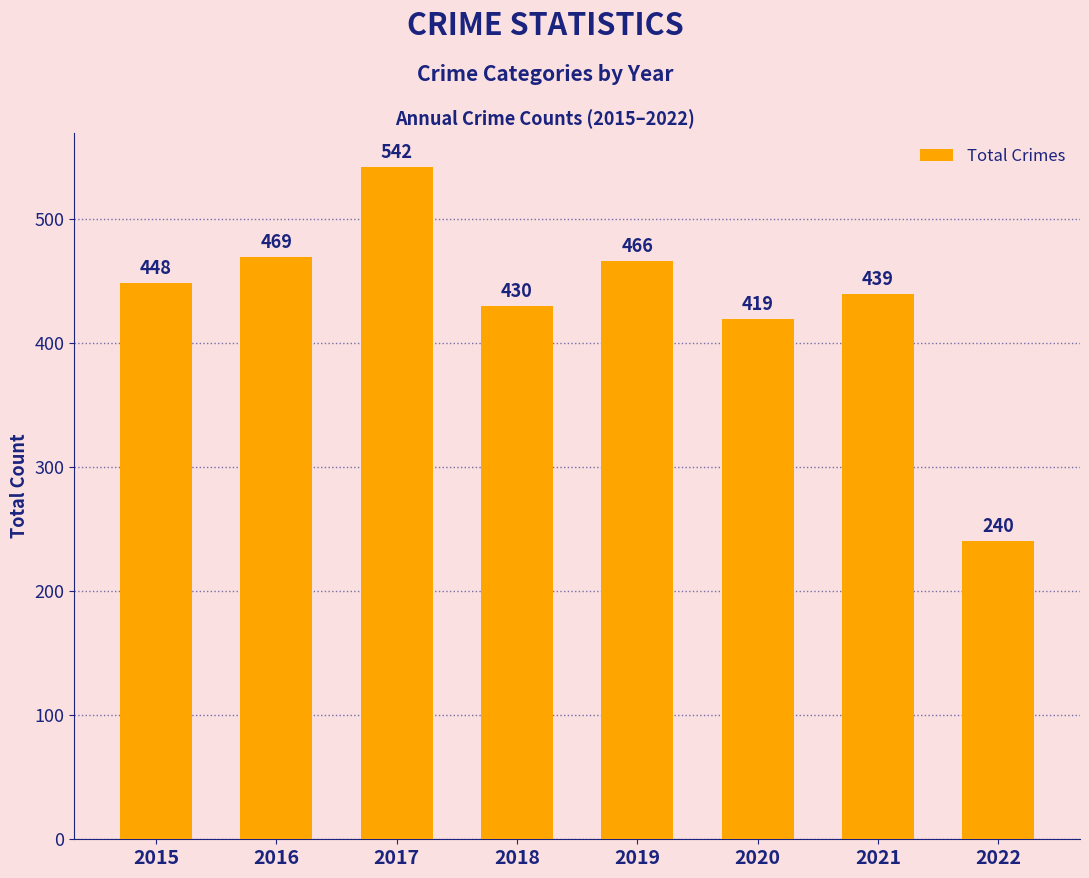

At which category does the chart reach its peak across all series?

2017